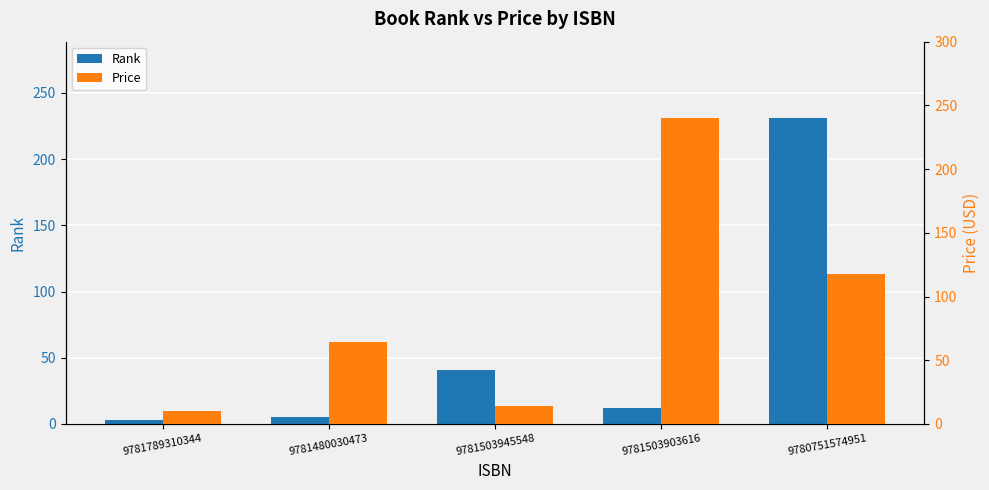

What is the average value of the Rank series?

58.4